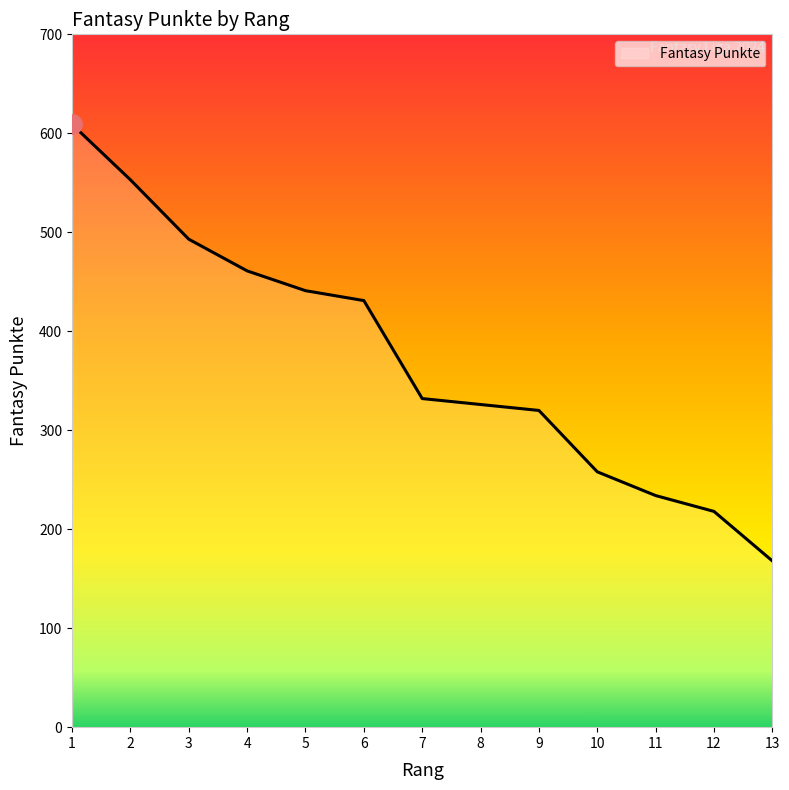

What is the difference between the second highest and second lowest values?

335